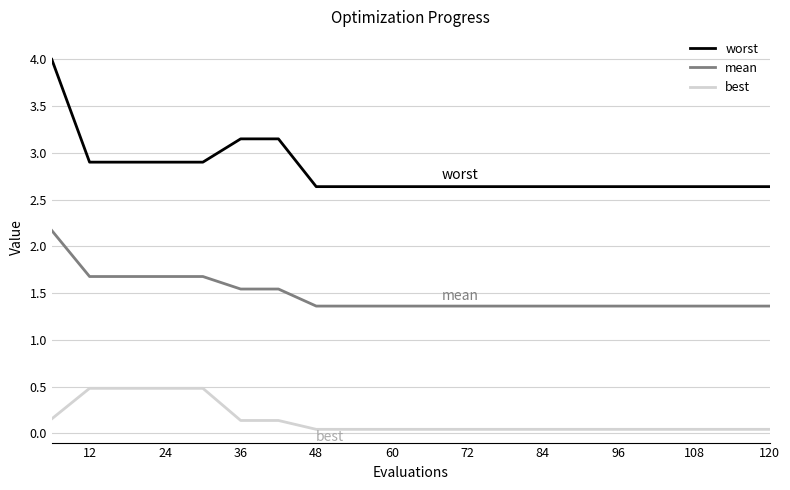

At how many categories does at least one series exceed 2?

20